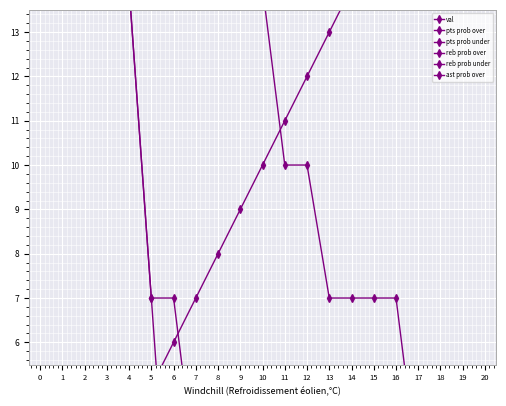

Reading left to right, transcribe all the data shown in this chart.

val: 0	1	2	3	4	5	6	7	8	9	10	11	12	13	14	15	16	17	18	19	20
pts prob over: 38	62	62	52	48	45	34	28	24	17	14	10	10	7	7	7	7	3	3	3	3
pts prob under: 62	38	38	48	52	55	66	72	76	83	86	90	90	93	93	93	93	97	97	97	97
reb prob over: 38	62	52	24	14	7	7	3	3	0	0	0	0	0	0	0	0	0	0	0	0
reb prob under: 62	38	48	76	86	93	93	97	97	100	100	100	100	100	100	100	100	100	100	100	100
ast prob over: 28	72	52	31	14	7	0	0	0	0	0	0	0	0	0	0	0	0	0	0	0